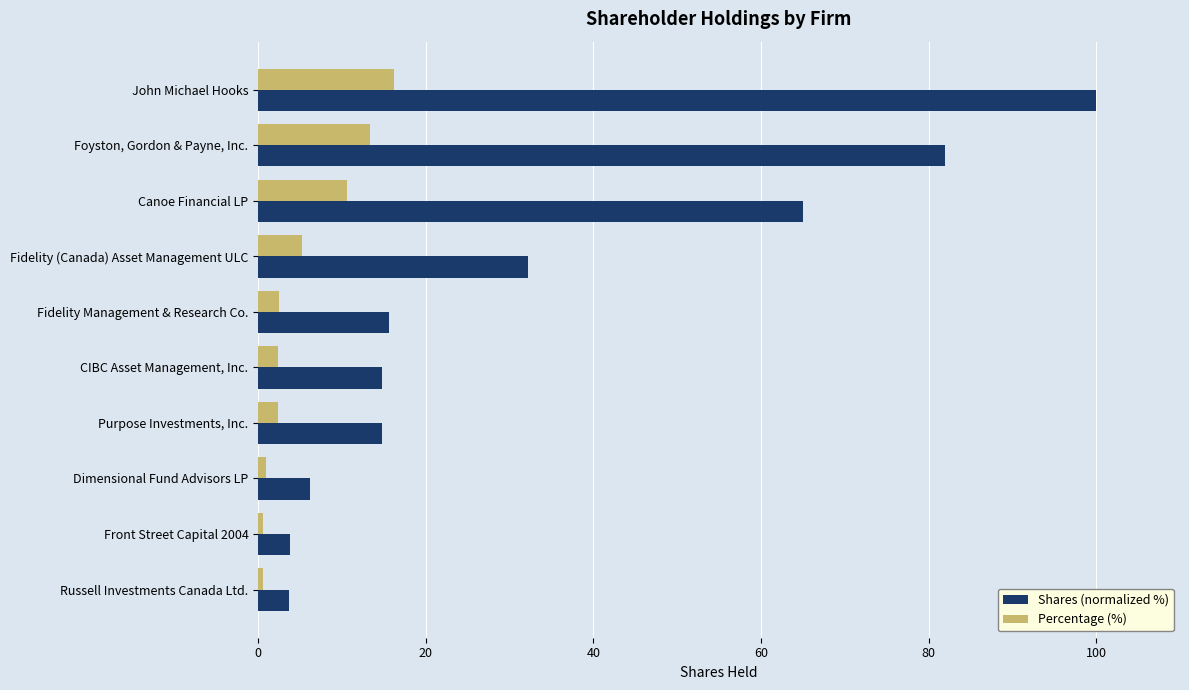

Is it true that Shares (normalized %) equals 15.6 at Fidelity Management & Research Co.?

True